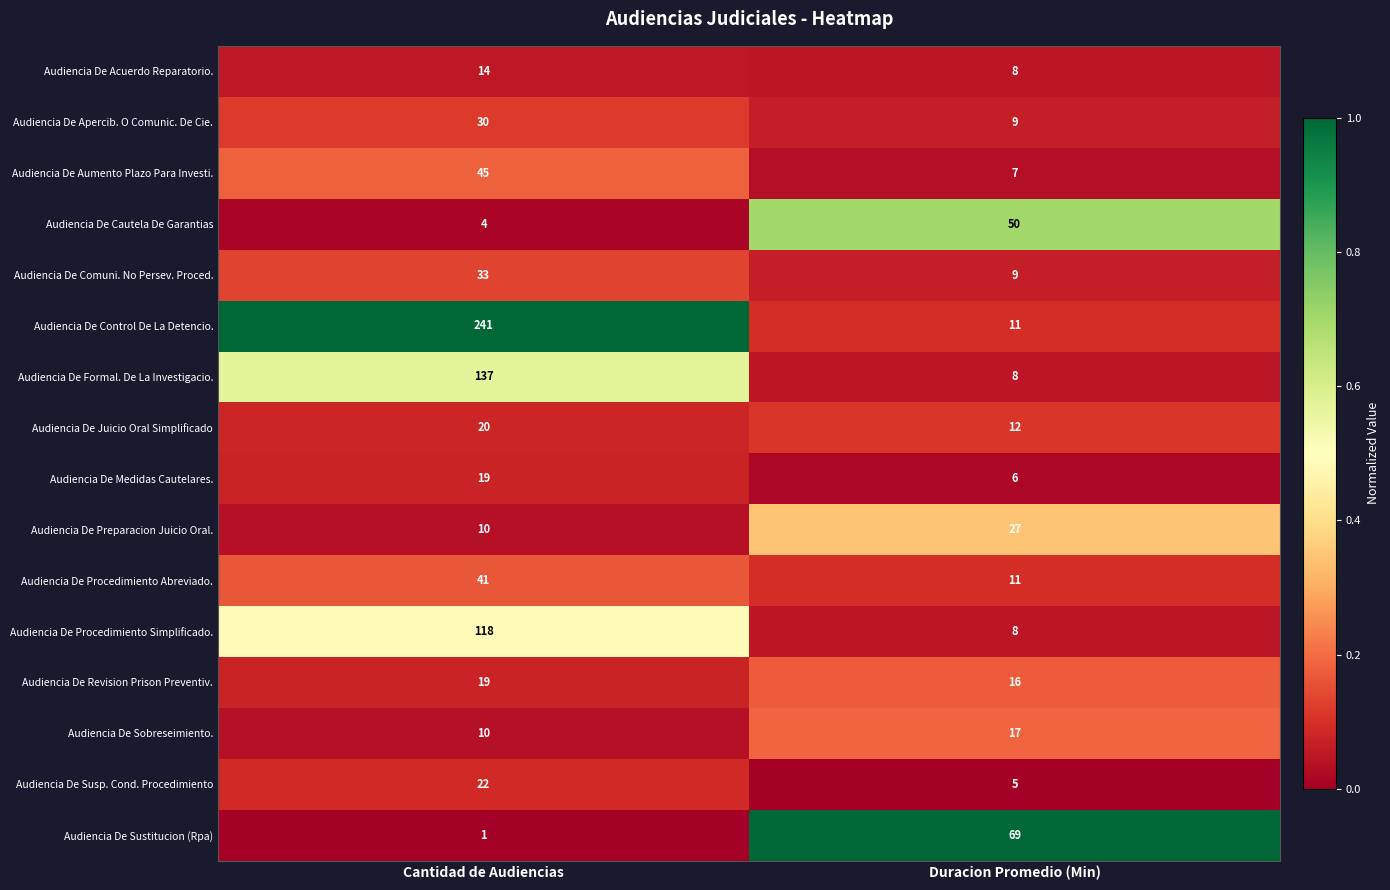

Which series has the largest total across all categories?

Audiencia De Control De La Detencio.